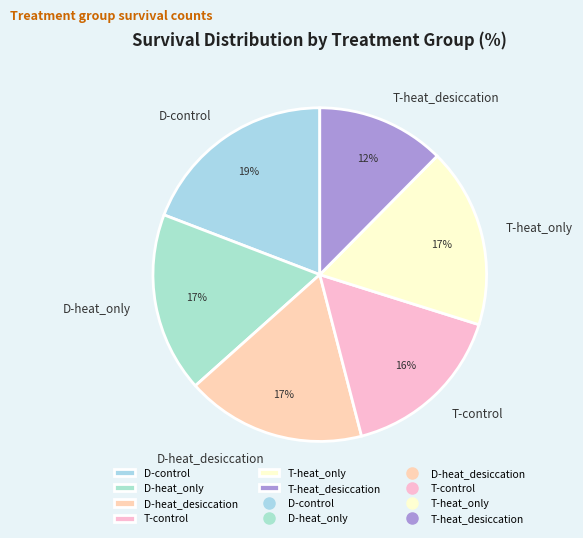

What is the smallest slice in the pie chart?

T-heat_desiccation